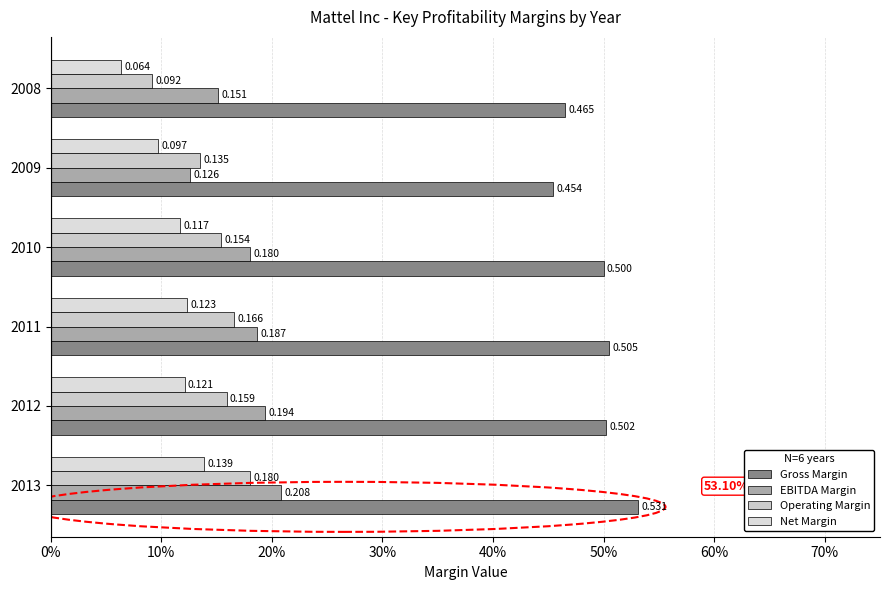

How many groups of bars are there?

6